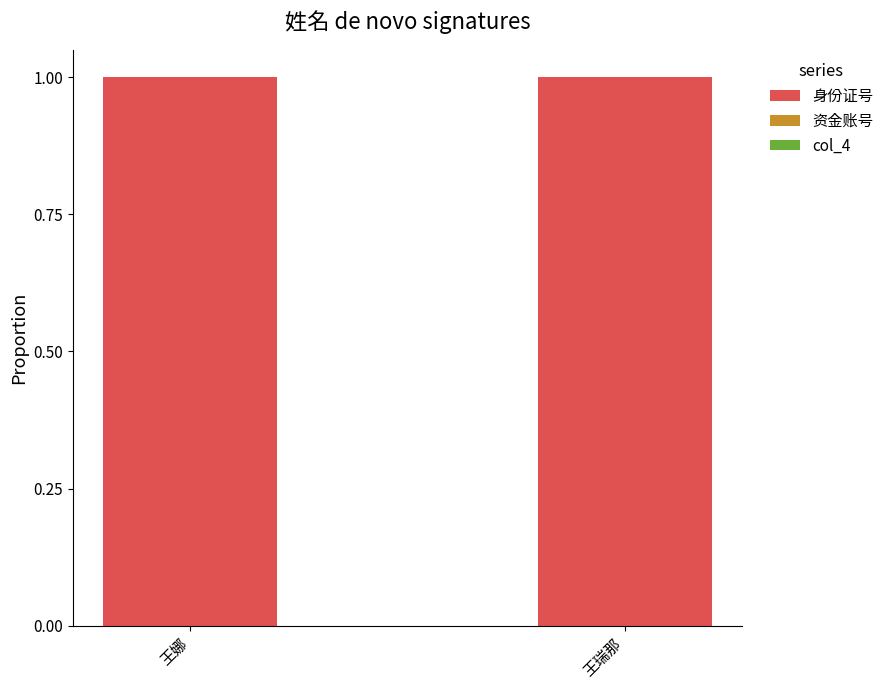

Rank the categories by 资金账号 value from lowest to highest.

王娜, 王瑞那